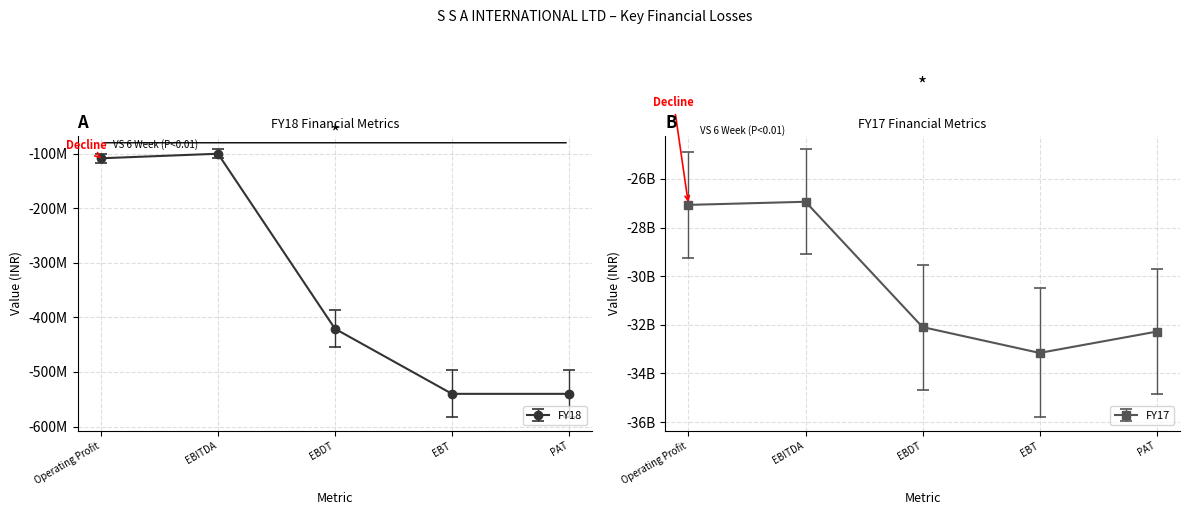

Is the value of FY18 at Operating Profit greater than the value of FY17 at EBITDA?

Yes